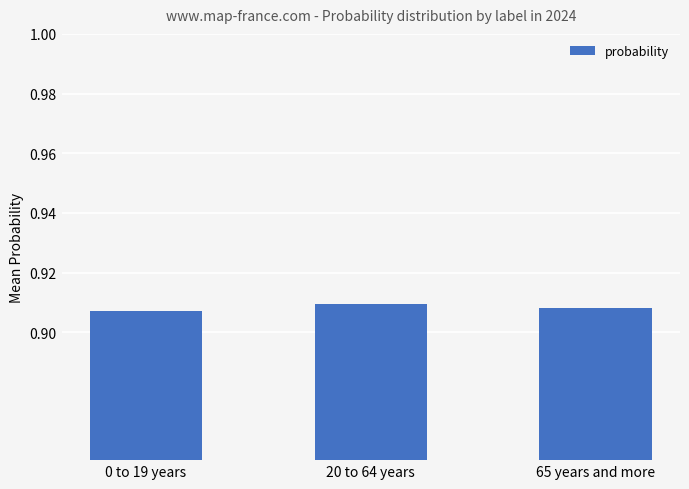

Does the chart contain stacked bars?

No